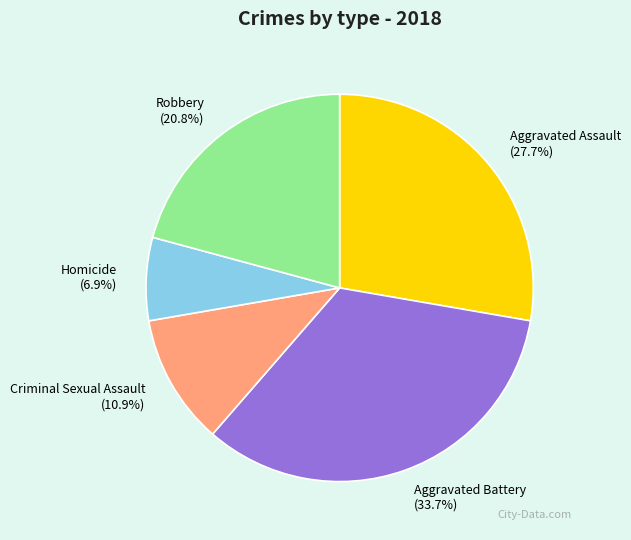

What is the smallest slice in the pie chart?

Homicide